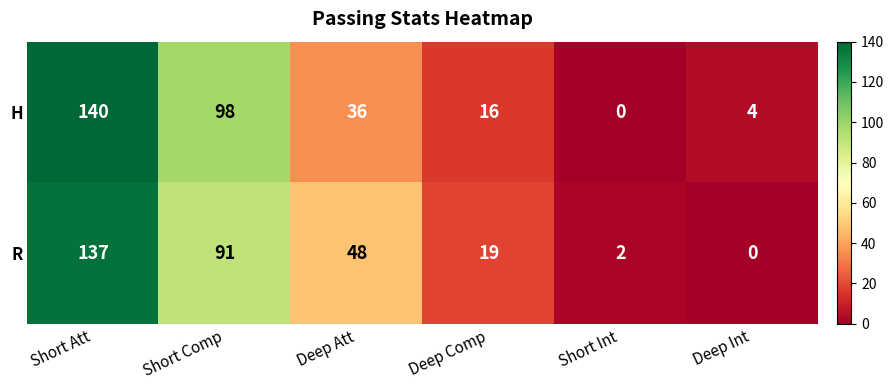

Is it true that H equals 140 at Short Att?

True